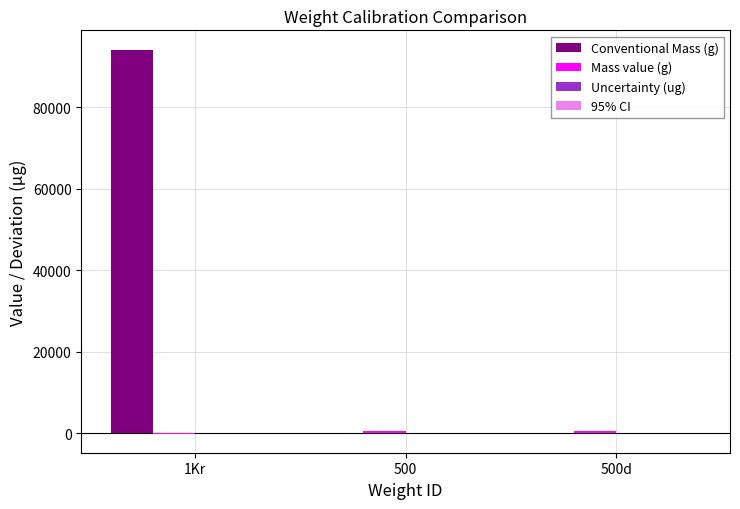

At which label does Conventional Mass (g) reach its peak?

1Kr